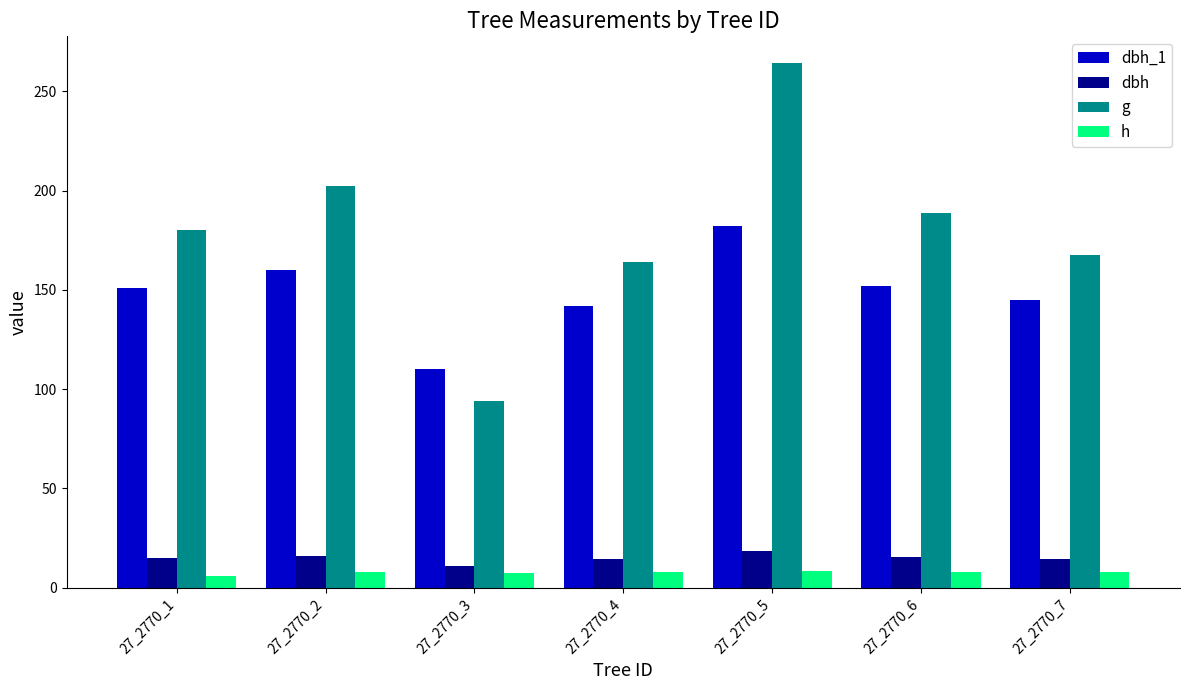

The value of h at 27_2770_4 is 8.0. True or false?

True